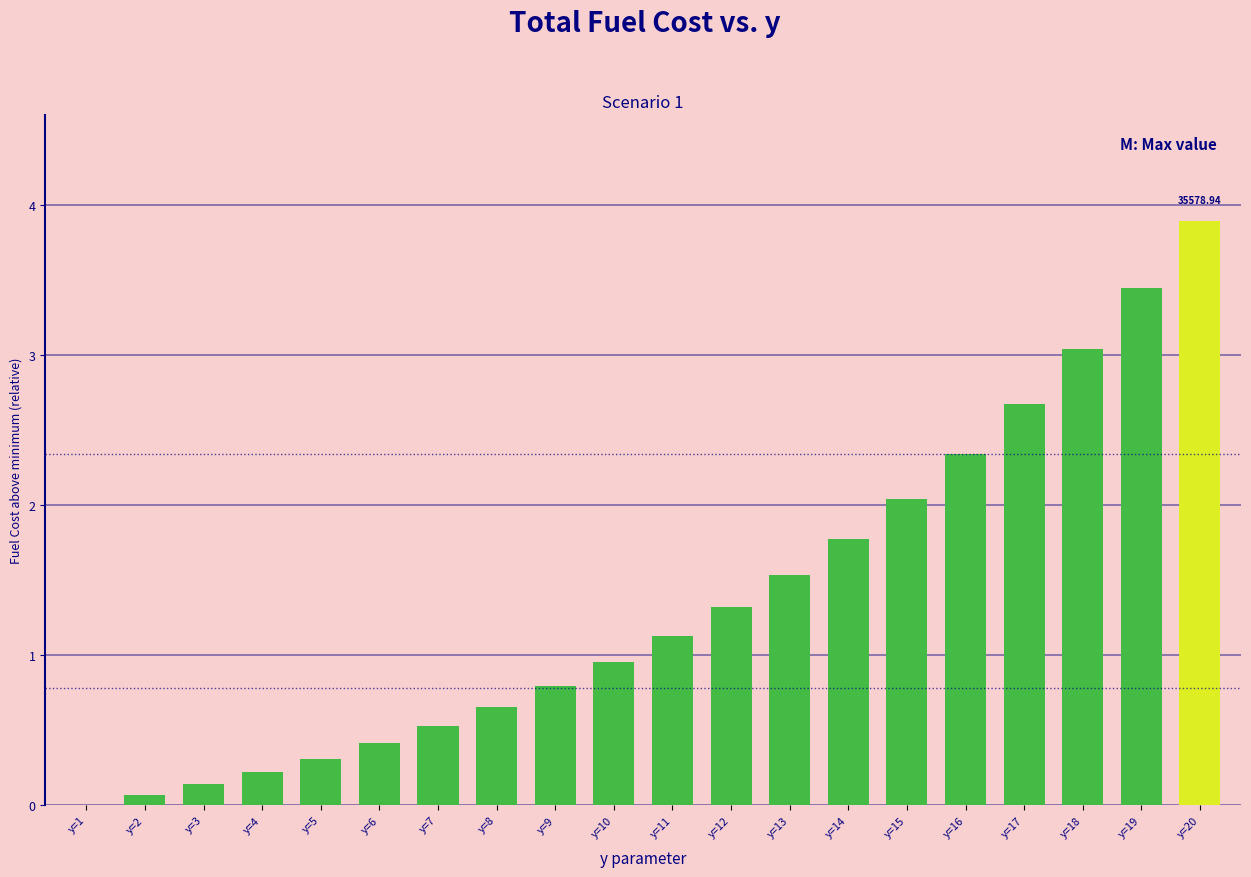

What is the change in value from y=4 to y=7?

+0.3